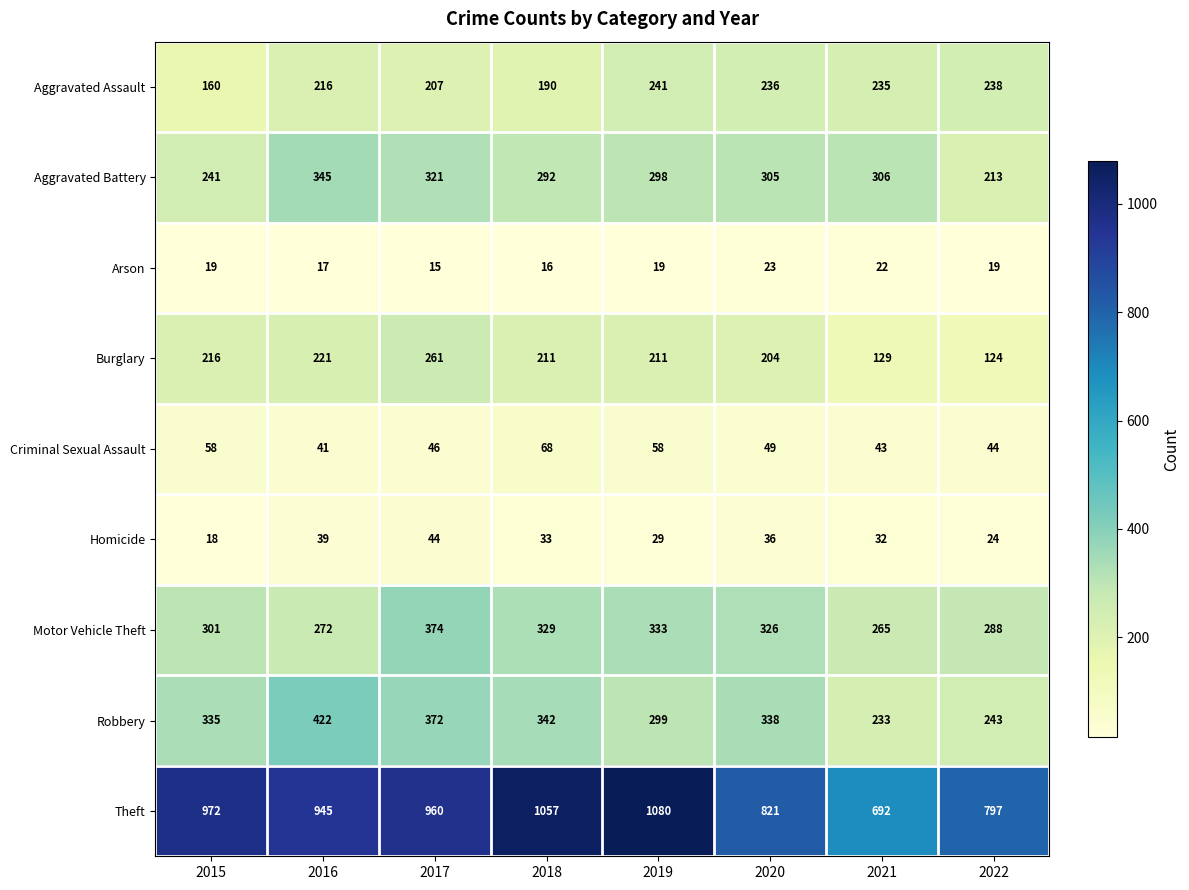

Which series has the widest spread of values?

Theft